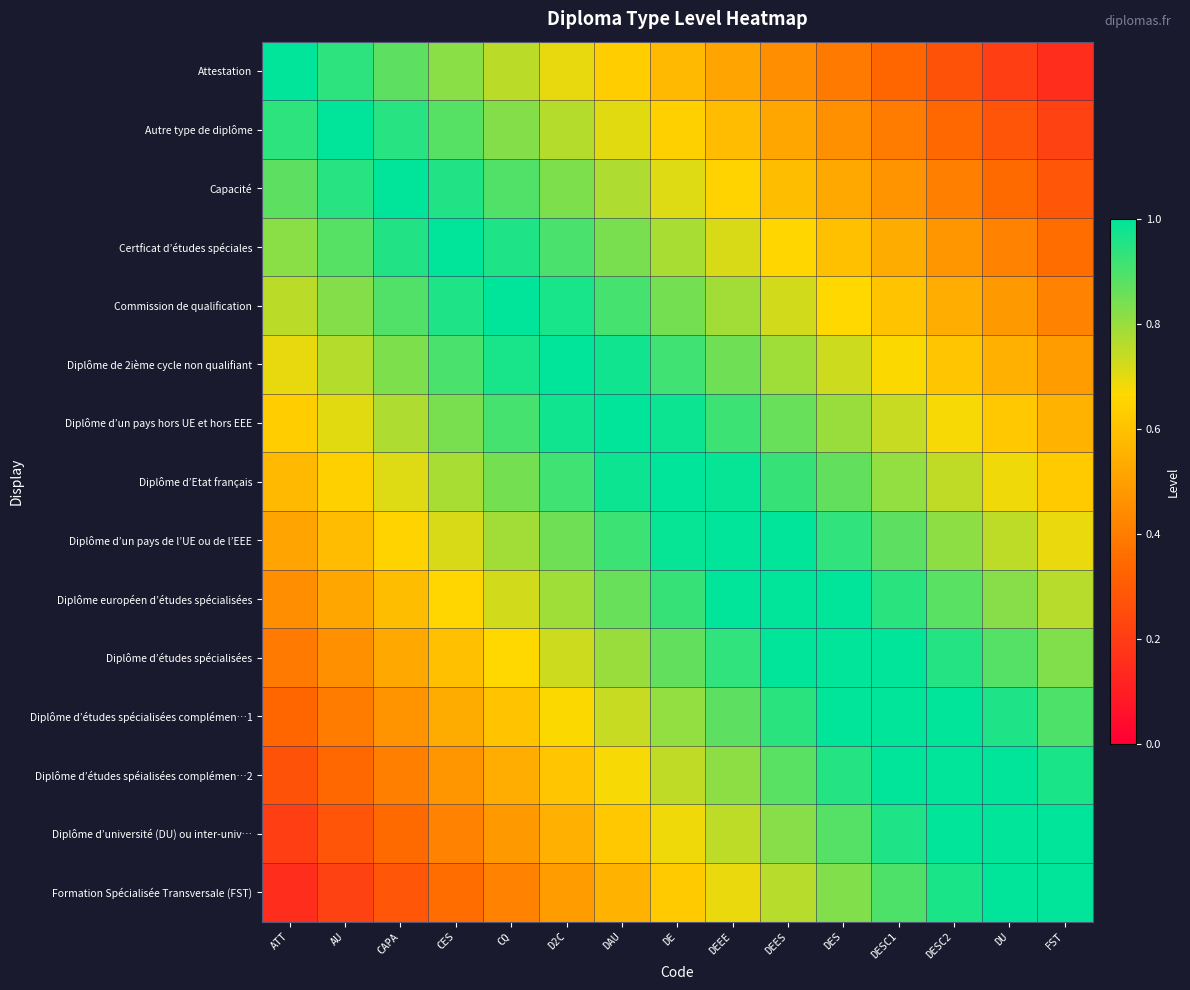

At which category does the chart reach its minimum across all series?

FST